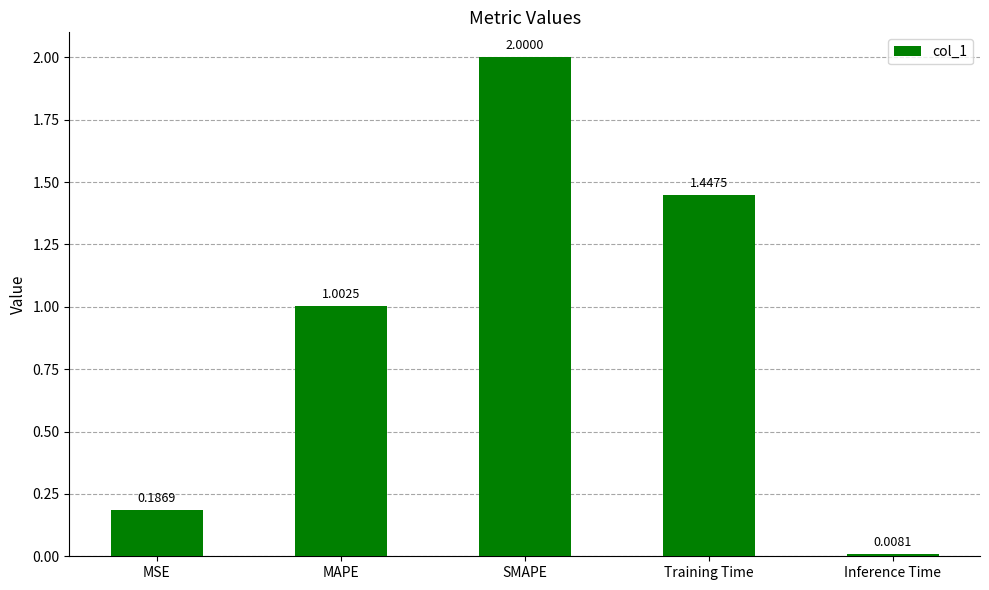

Where does the data first go above 1?

MAPE